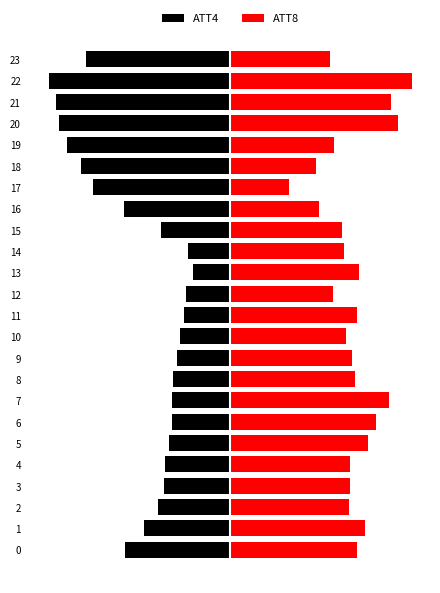

How many categories are shown in the chart?

24